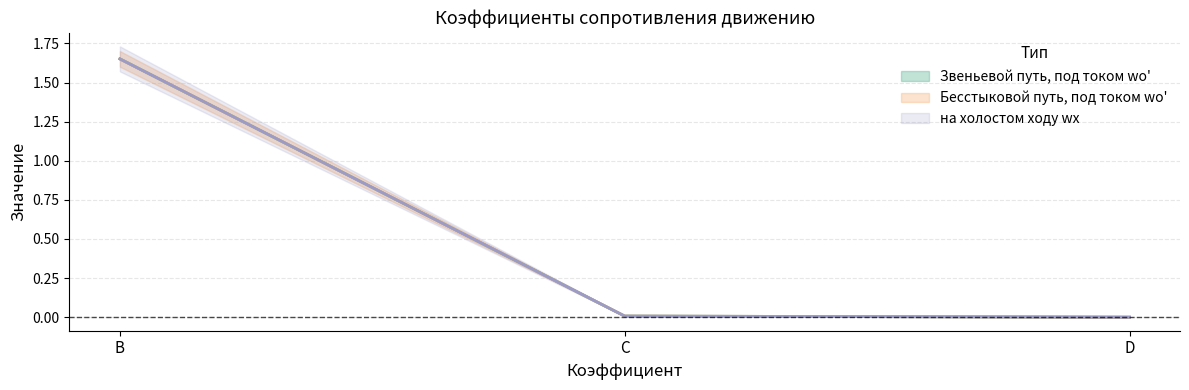

The value of Звеньевой путь, под током wо' at C is 0.0. True or false?

True